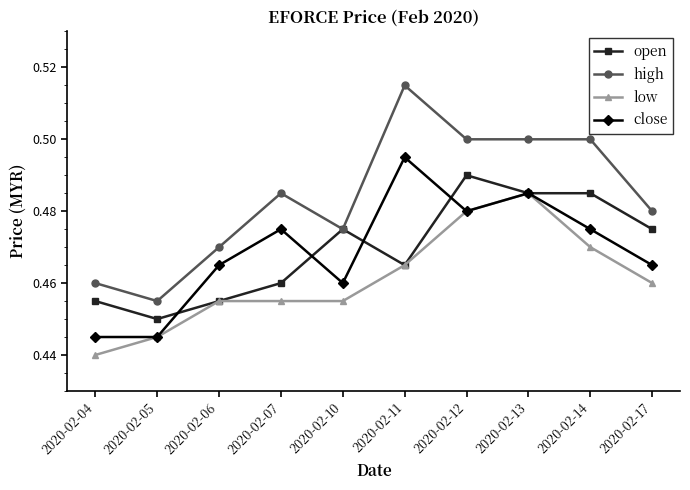

Which series has the largest range (max minus min)?

high